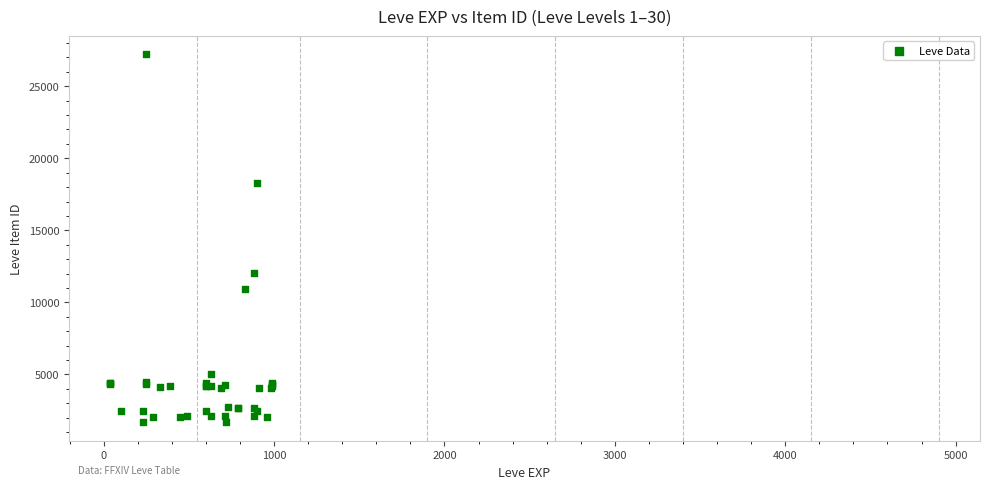

What Y value in the scatter plot is closest to 14448?

12018